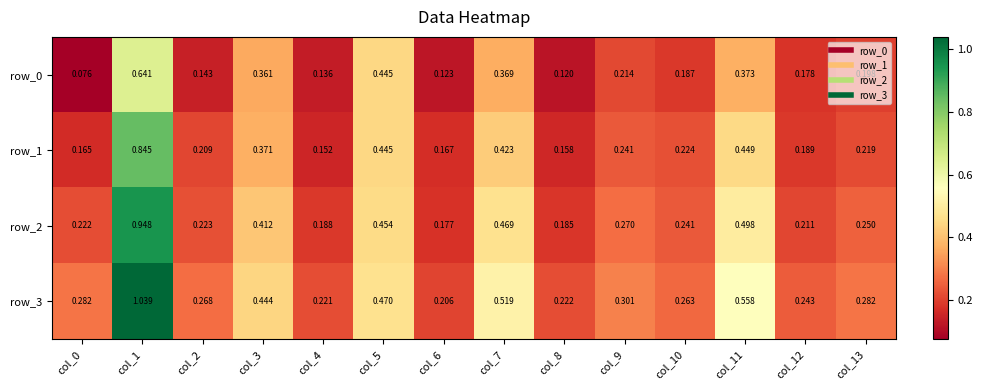

At which category does the chart reach its minimum across all series?

col_0